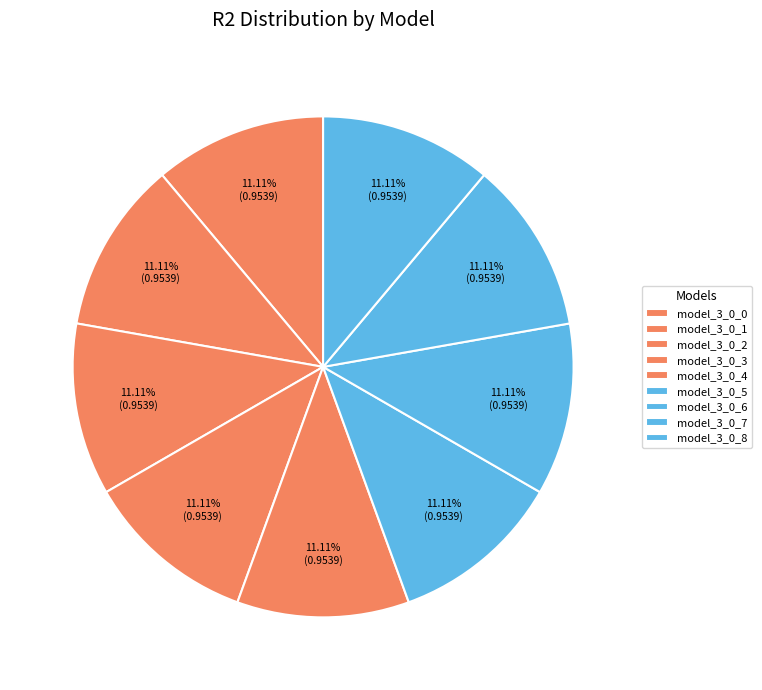

The model_3_0_0 slice represents 11% of the pie. True or false?

True